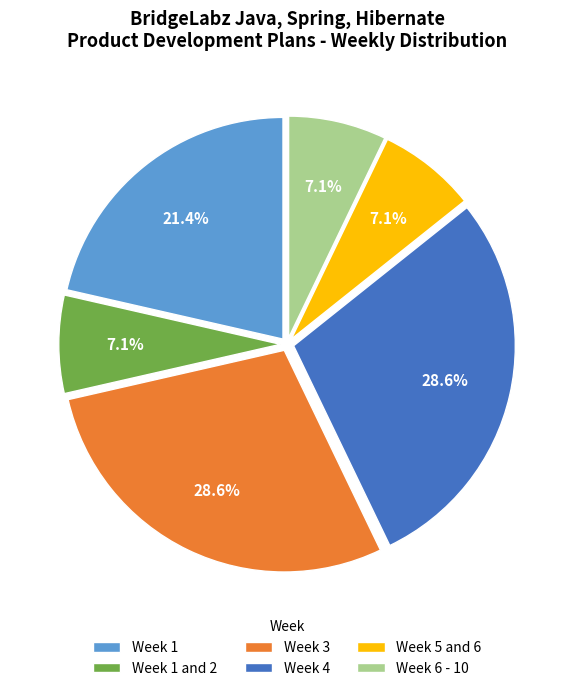

The Week 3 slice represents 29% of the pie. True or false?

True